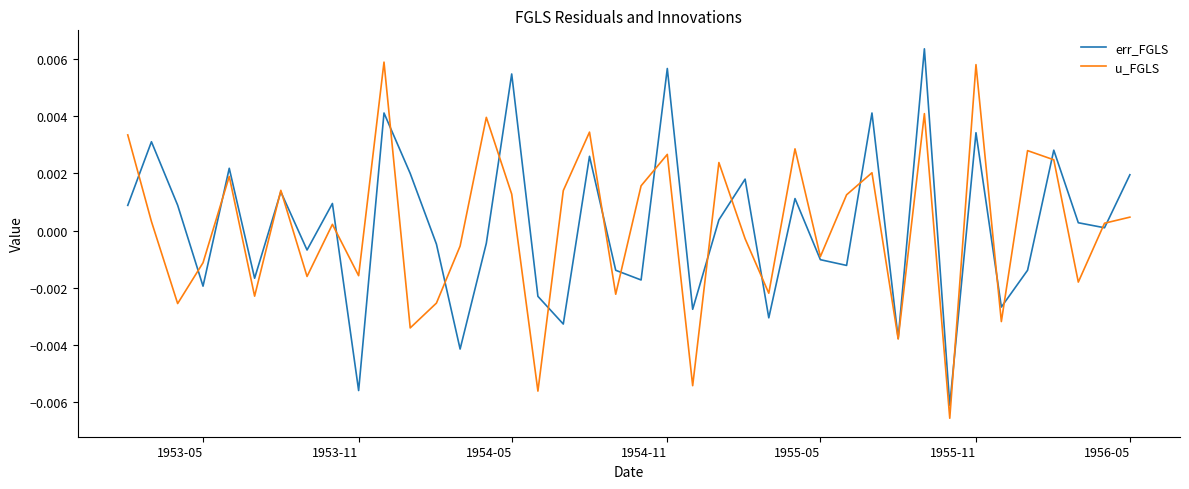

True or false: u_FGLS has more than 1 points higher than both neighbors.

True